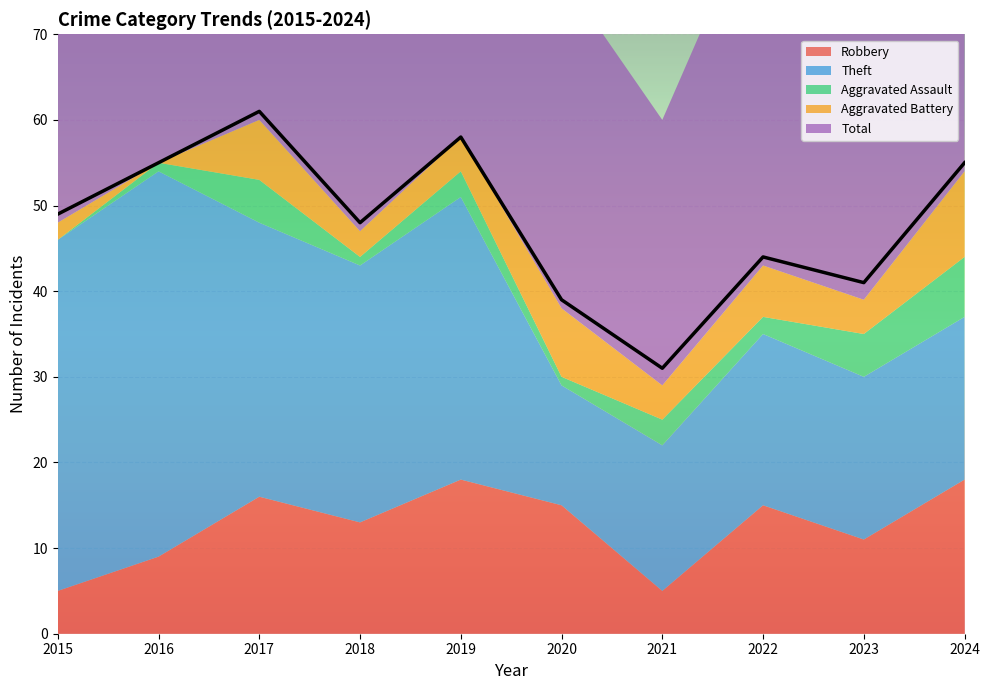

Rank the categories by Theft value from lowest to highest.

2020, 2021, 2023, 2024, 2022, 2018, 2017, 2019, 2015, 2016